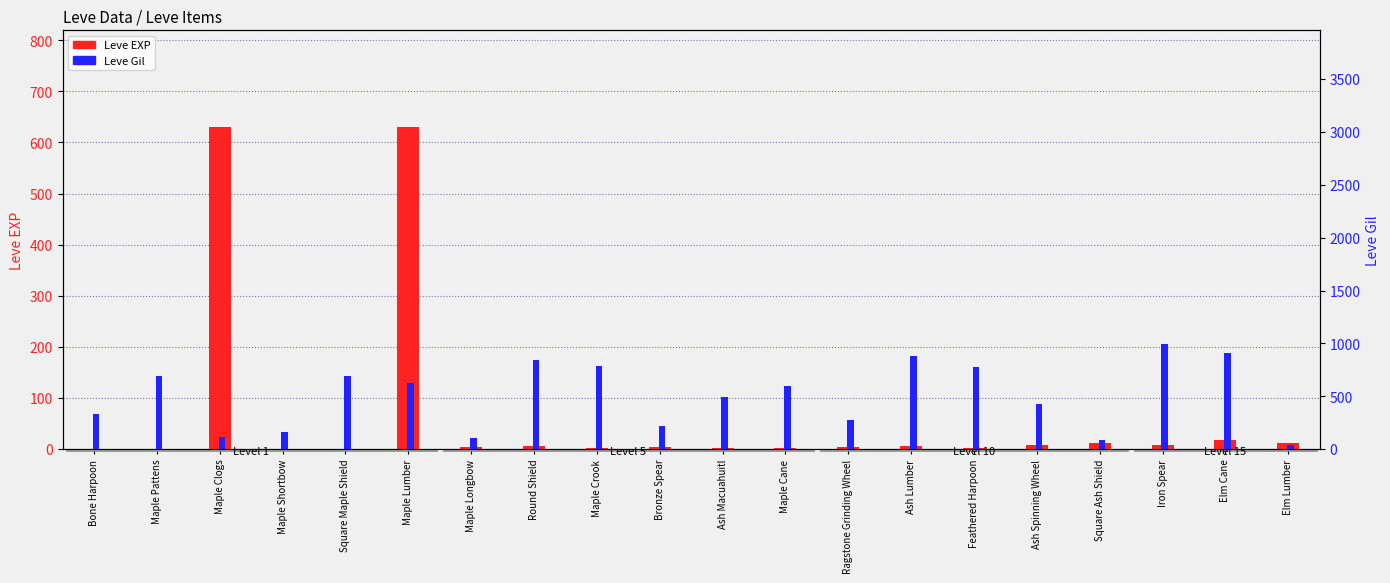

Rank the series by their average value, from highest to lowest.

Leve Gil, Leve EXP